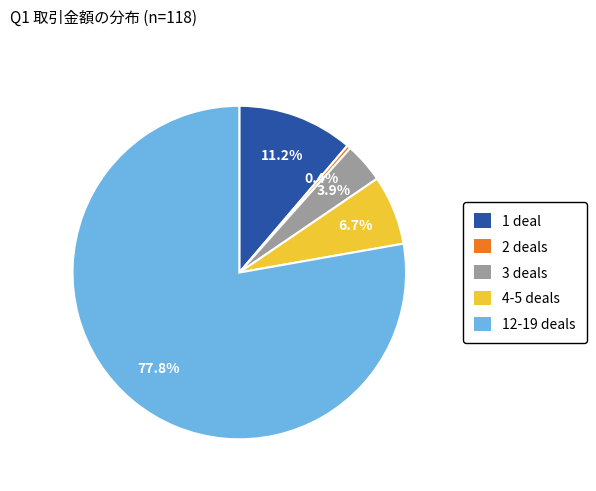

Does any single category account for the majority?

Yes